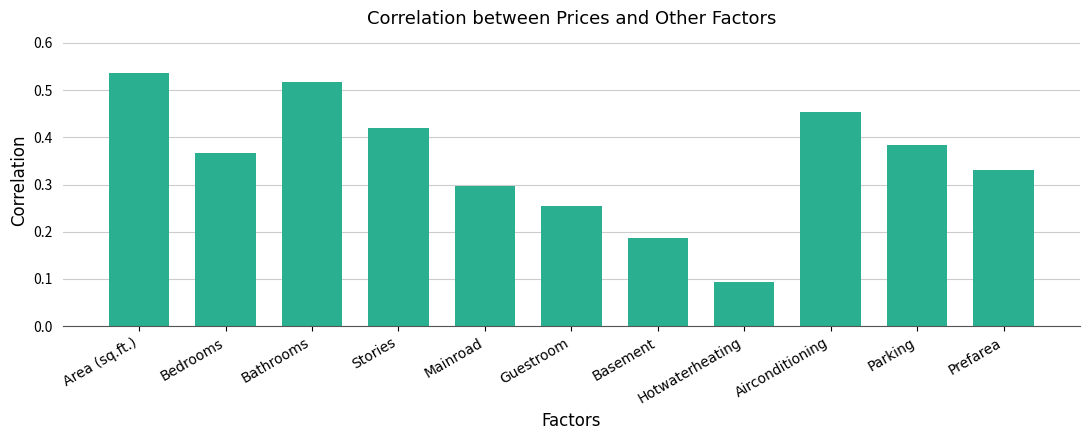

The value at Airconditioning is 0.3. True or false?

False